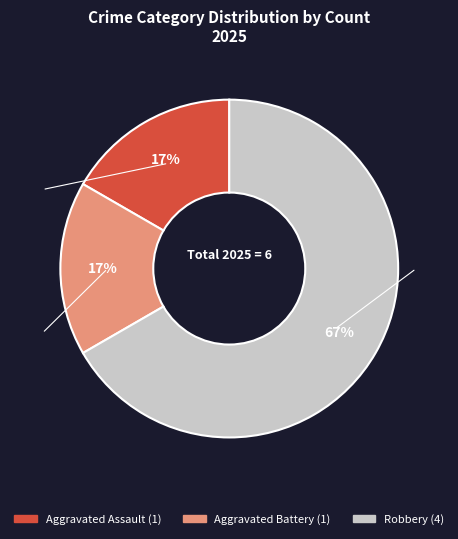

The Aggravated Assault slice represents 17% of the pie. True or false?

True